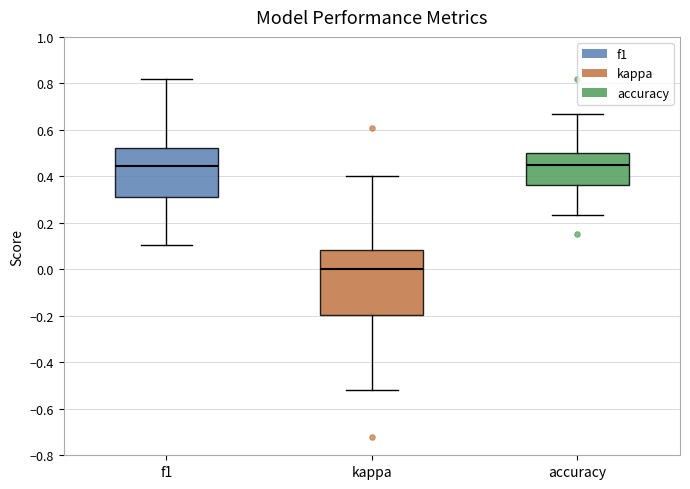

Where does the median line of the box for accuracy sit on the y-axis? The values are not printed on the chart, so give them approximately, as read against the axis.

0.46